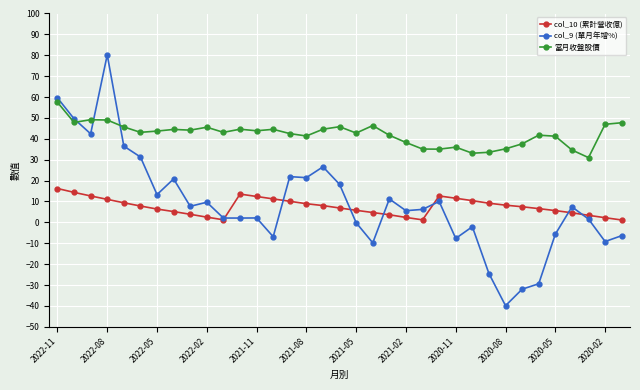

What is the greatest value displayed?

80.2